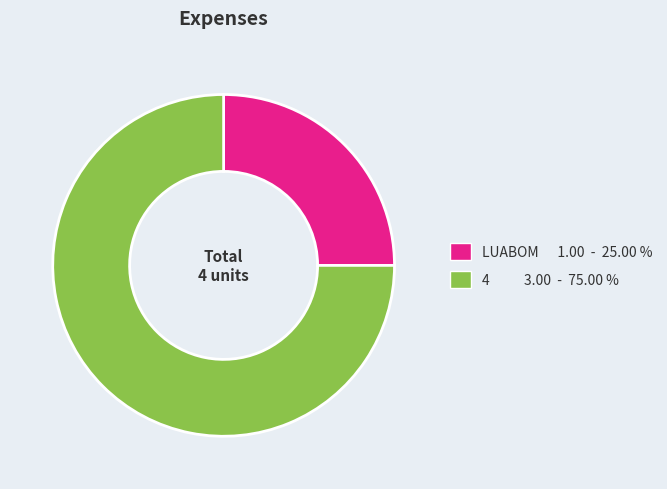

Is there a majority slice in this chart?

Yes